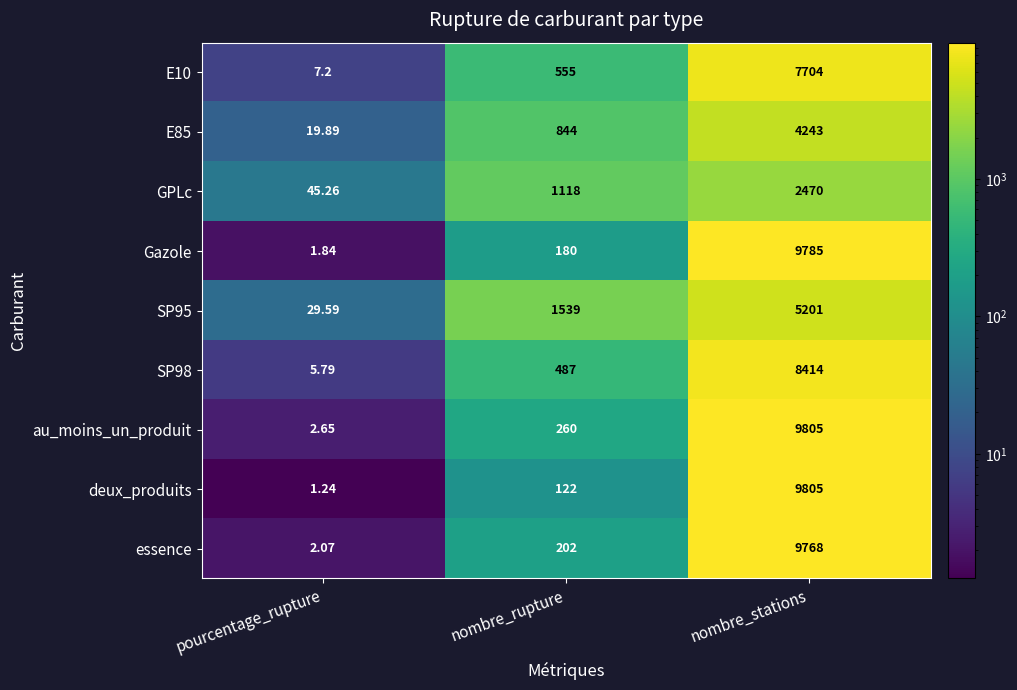

Which label corresponds to the smallest value in the chart?

pourcentage_rupture